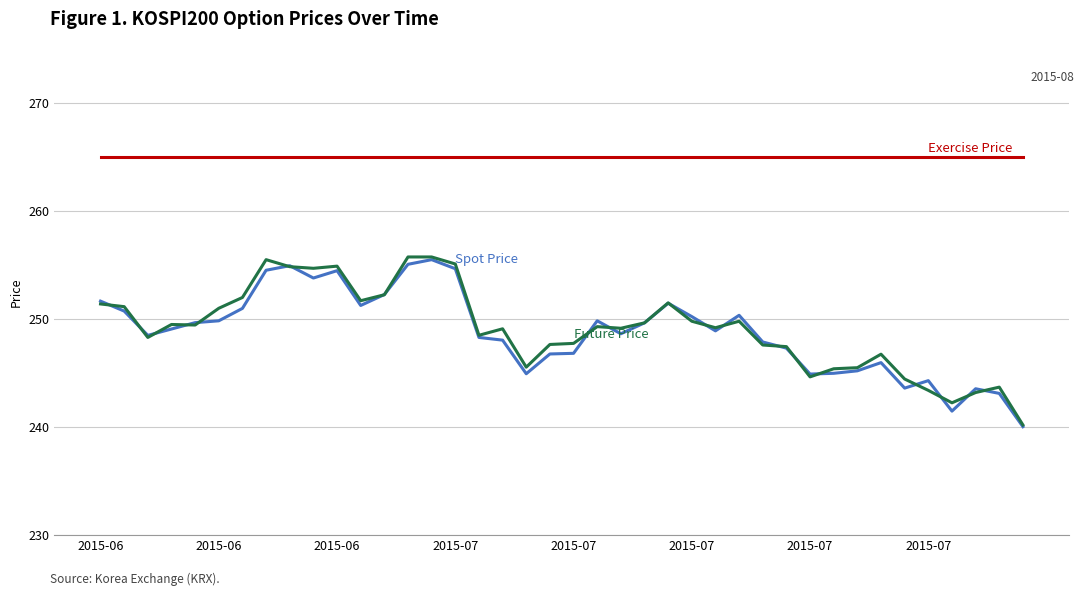

What is the minimum value shown in the chart?

240.0